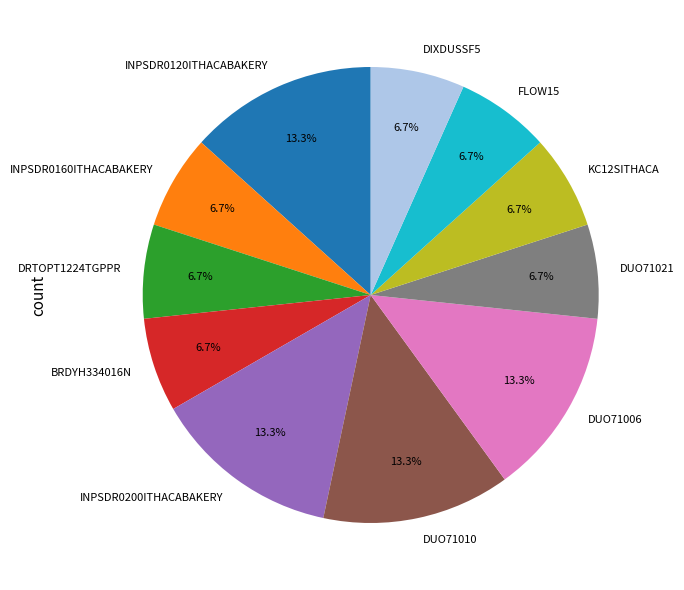

Combined, do DUO71021 and BRDYH334016N account for over 50%?

No